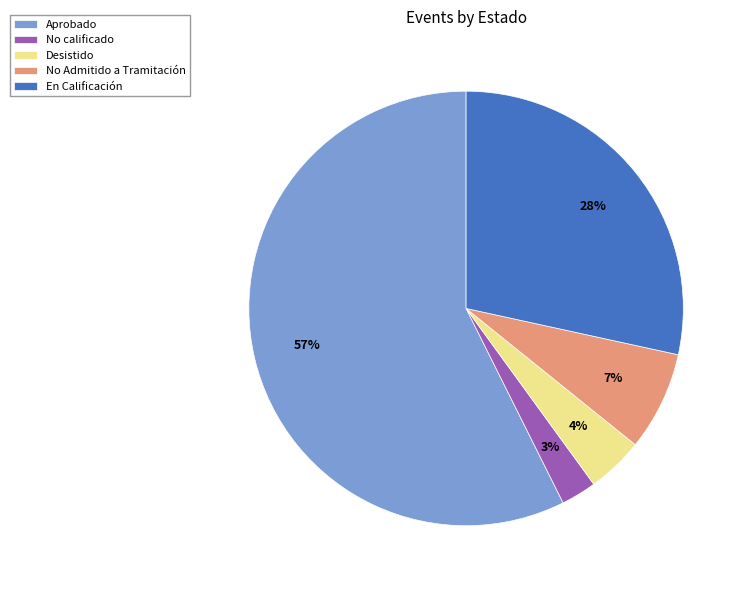

Which has a higher value, No calificado or En Calificación?

En Calificación